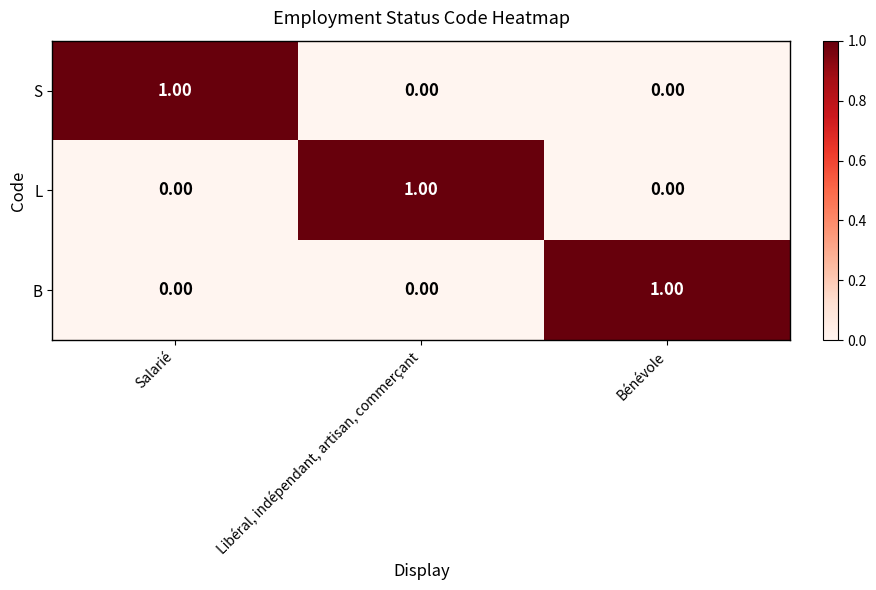

At how many categories does at least one series exceed 0?

3